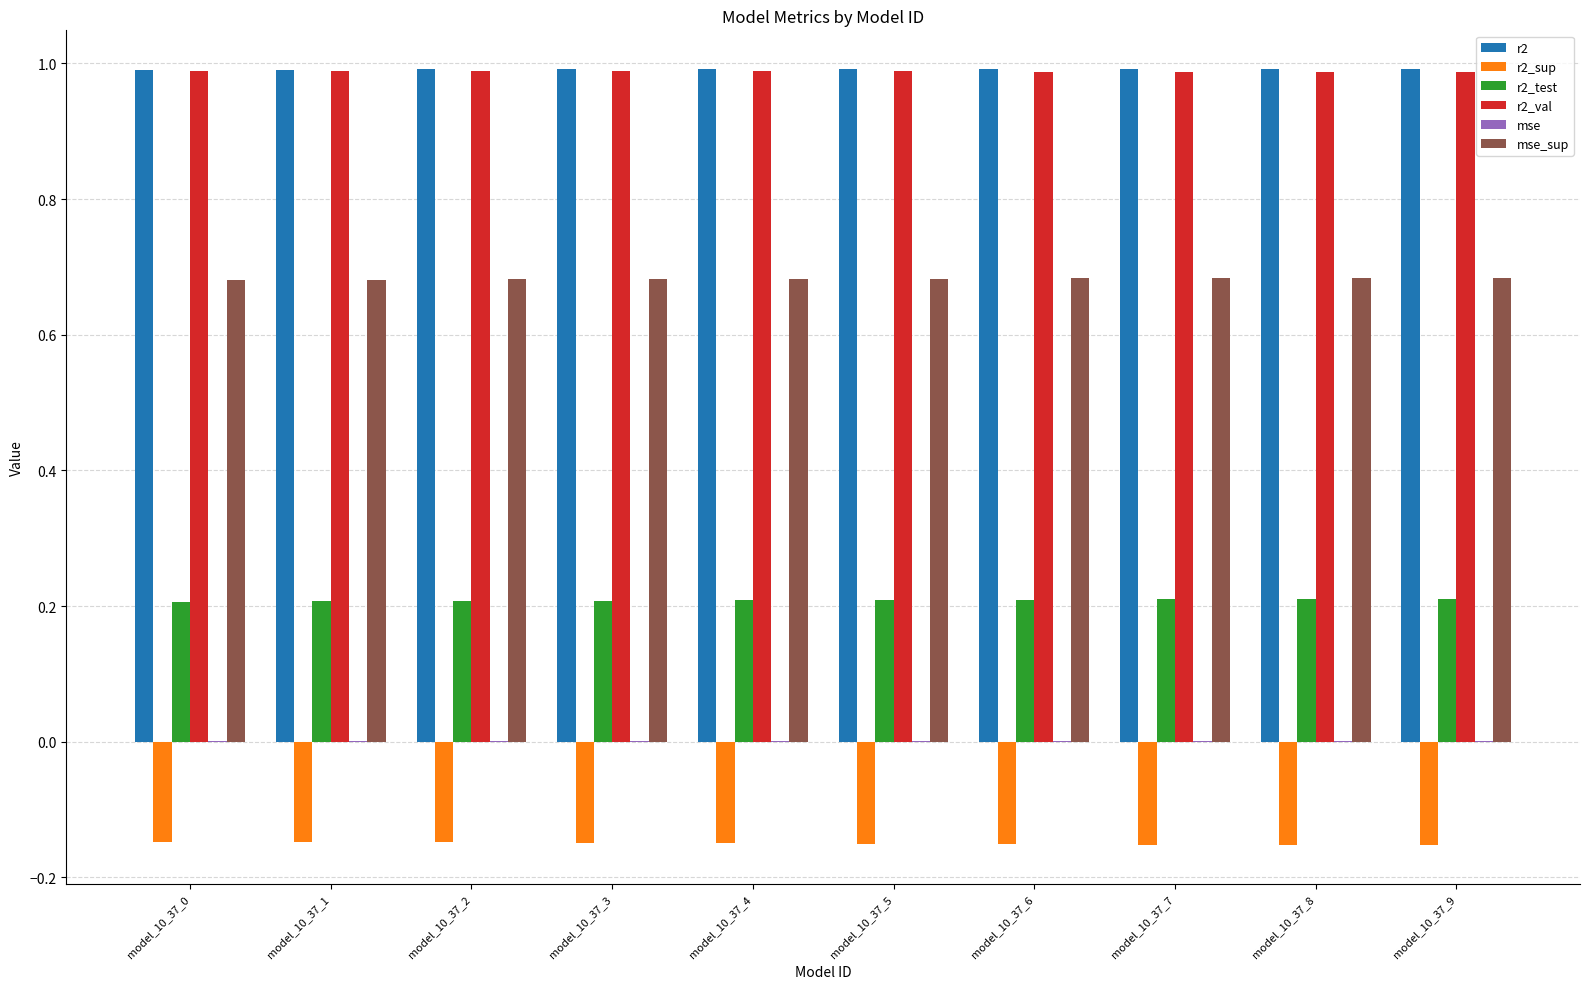

True or false: r2_val has a value of 1.7 at model_10_37_2.

False